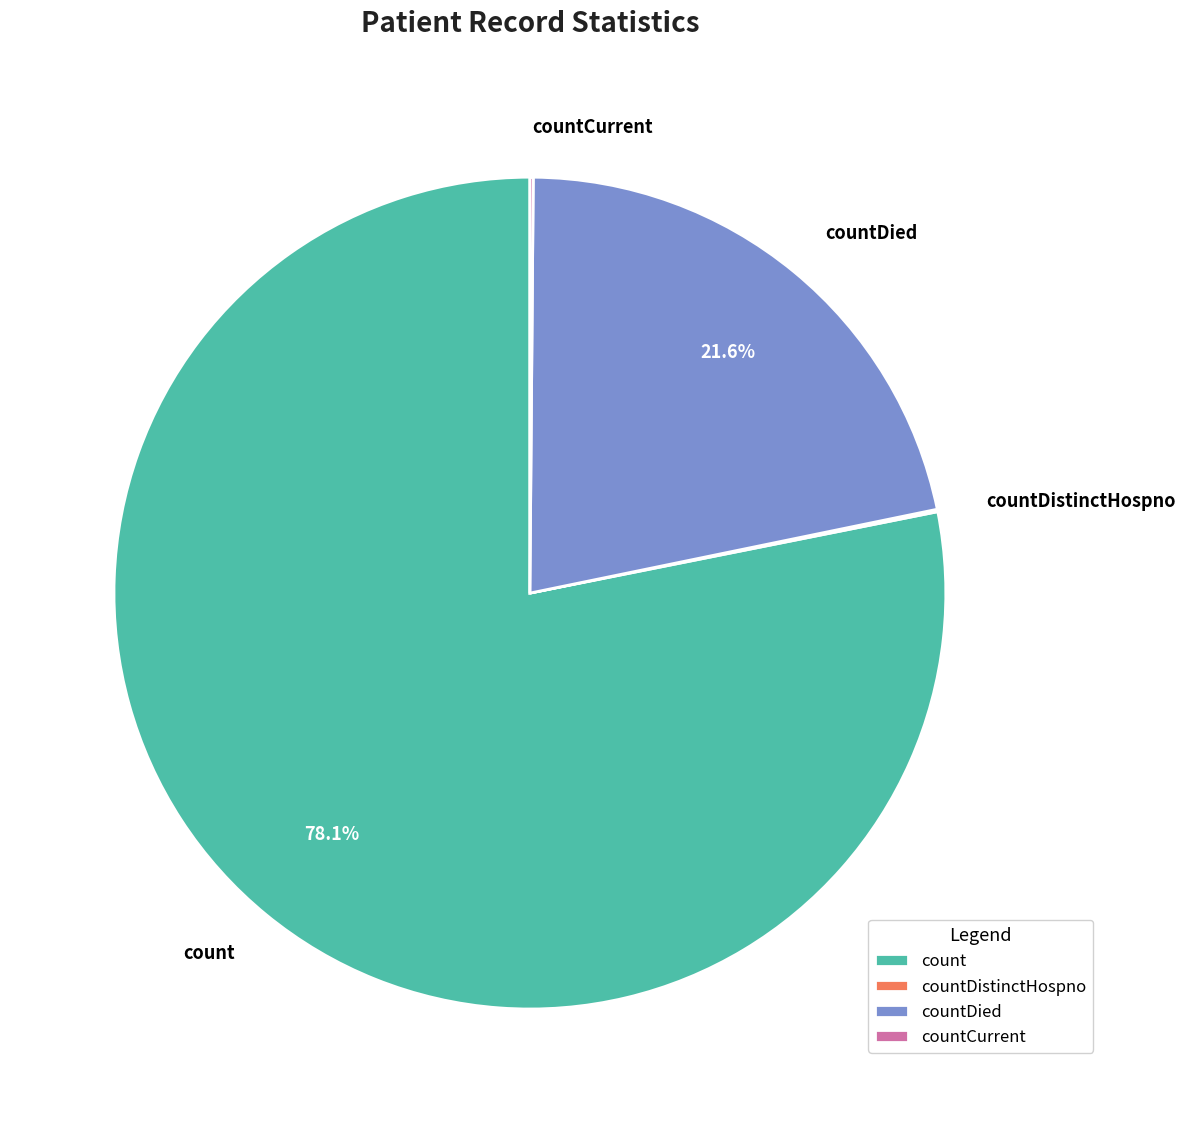

How much of the chart is everything except countDied?

78.4%